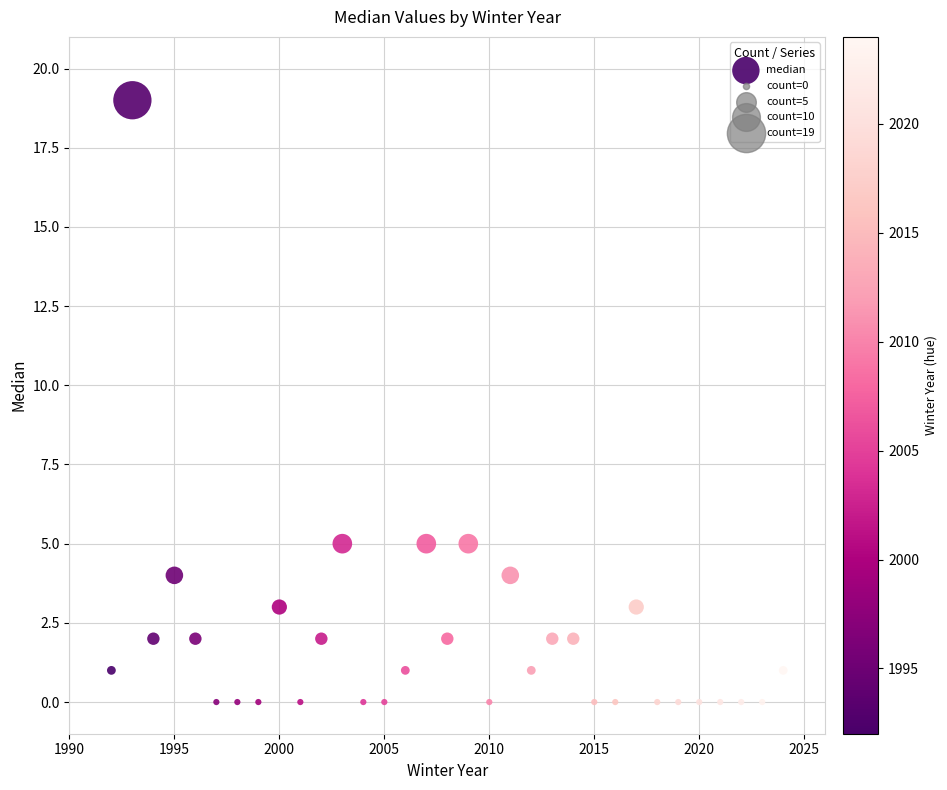

What is the range of X values (max minus min)?

32